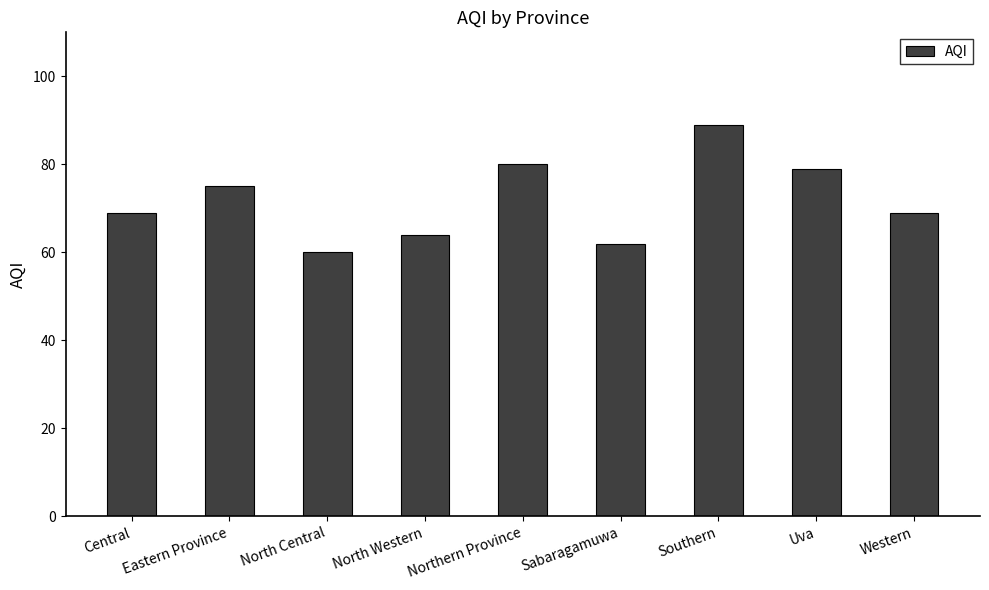

Does the chart contain stacked bars?

No